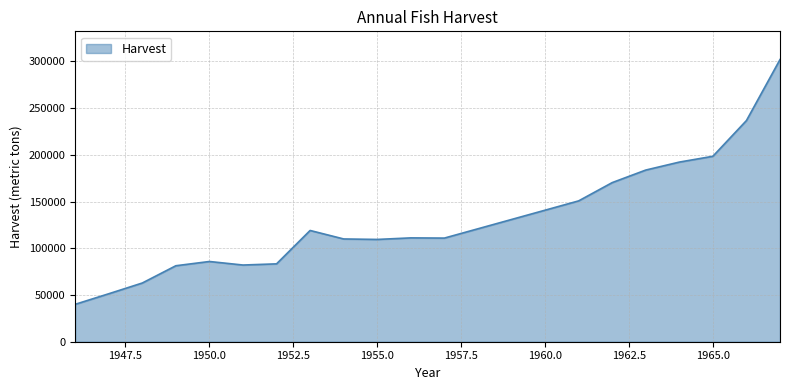

What is the smallest value displayed?

40000.0